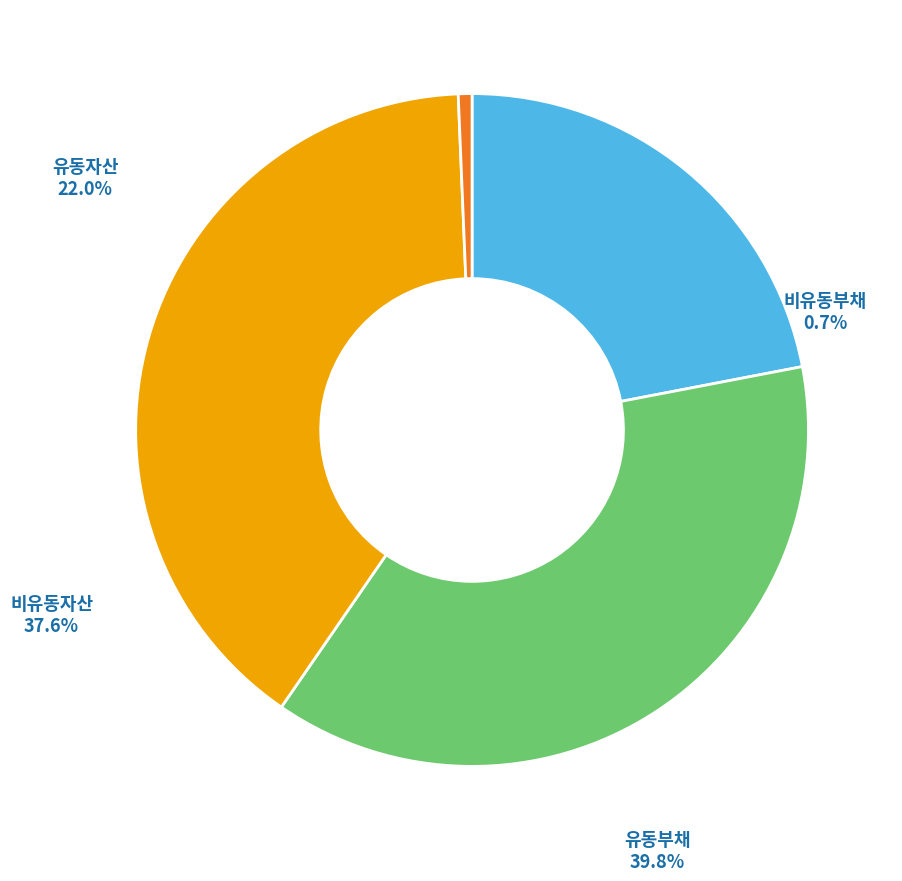

Is there a majority slice in this chart?

No